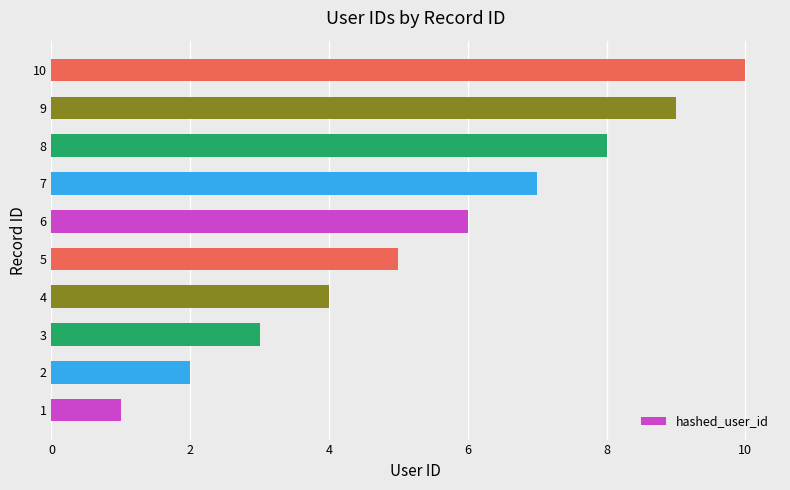

What is the change in value from 4 to 6?

+2